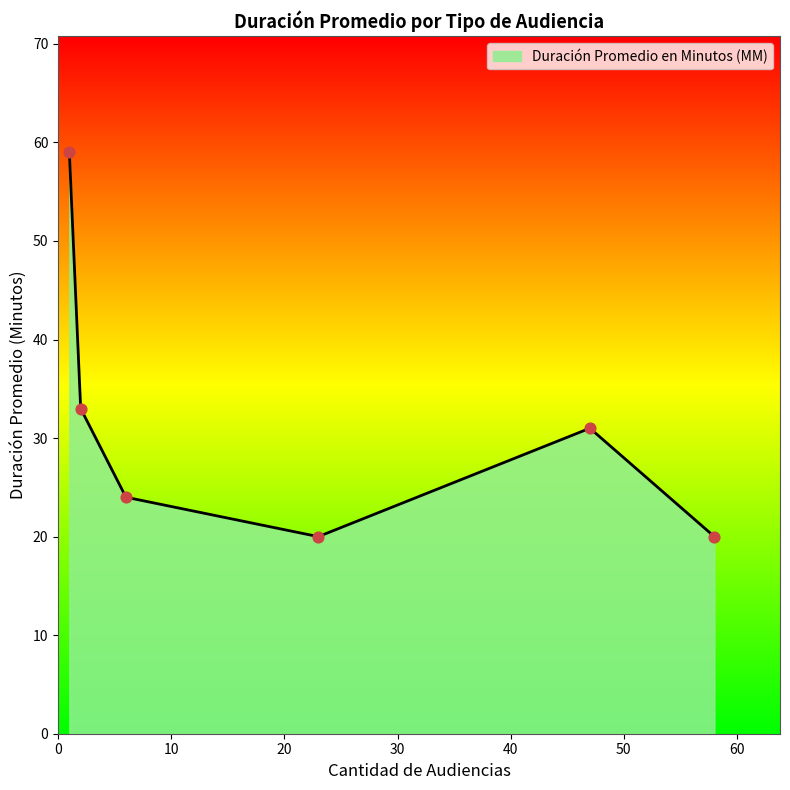

What is the maximum value shown in the chart?

59